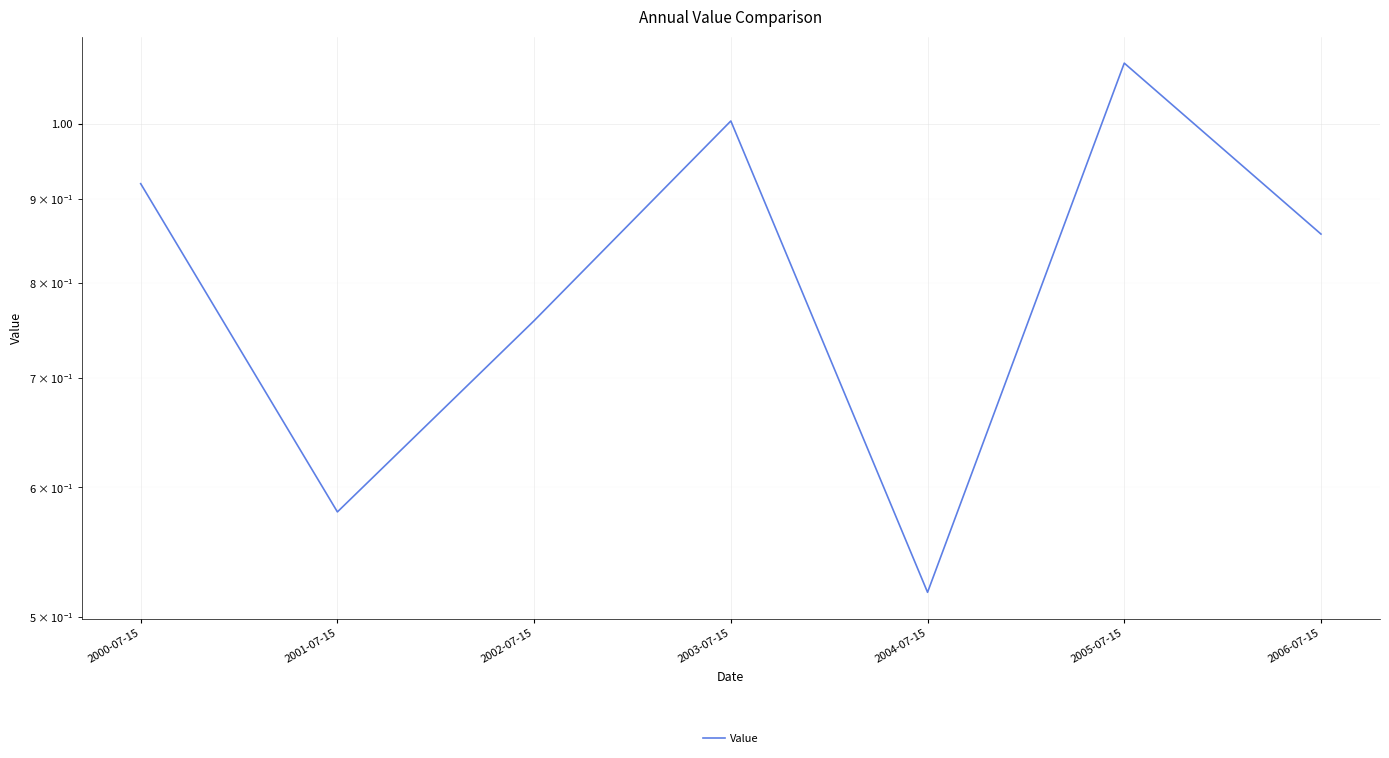

True or false: the data shows 0.6 at 2001-07-15.

True